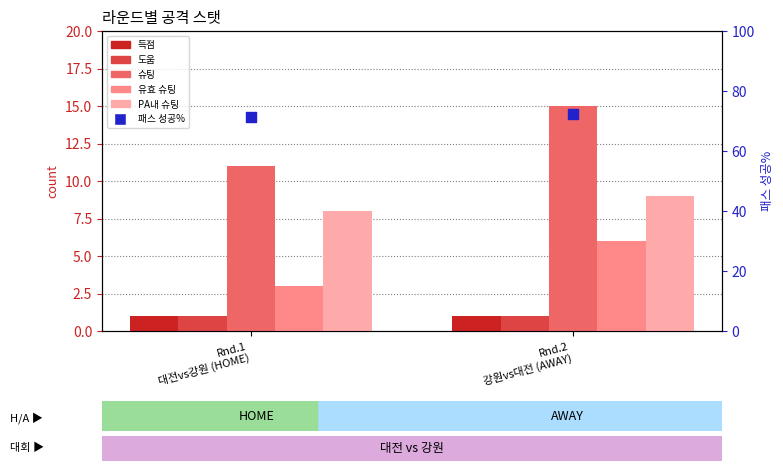

What is the total value across all series at Rnd.2
강원vs대전 (AWAY)?

104.2